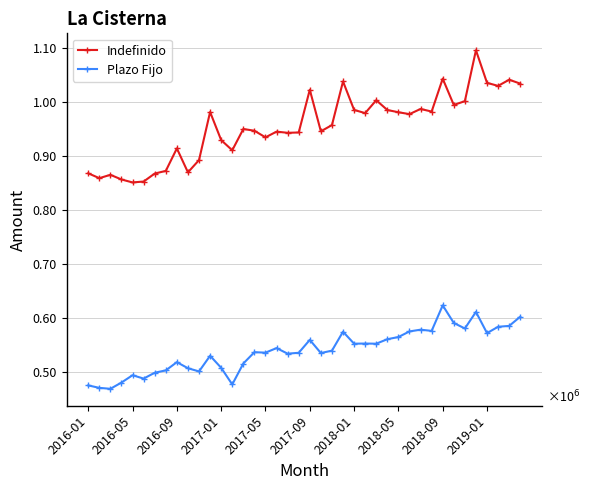

List the series in order of their overall mean, highest first.

Indefinido, Plazo Fijo